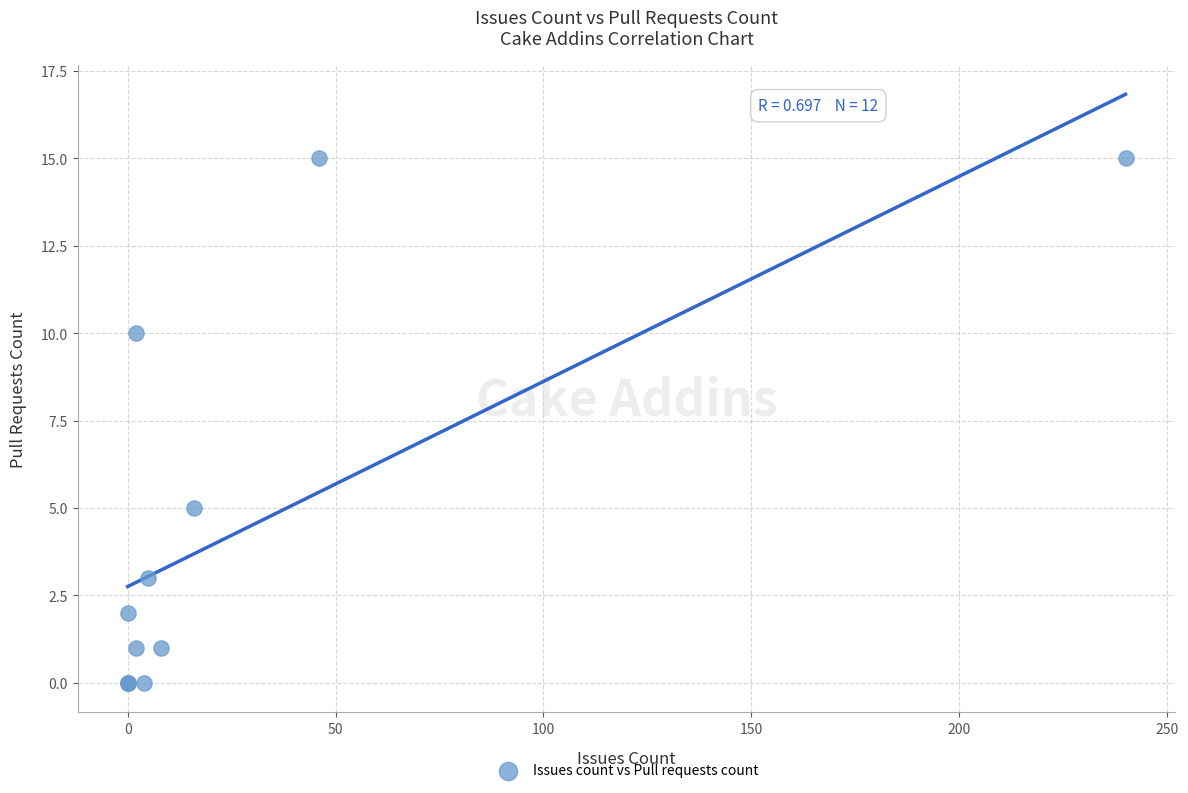

What Y value in the scatter plot is closest to 7?

5